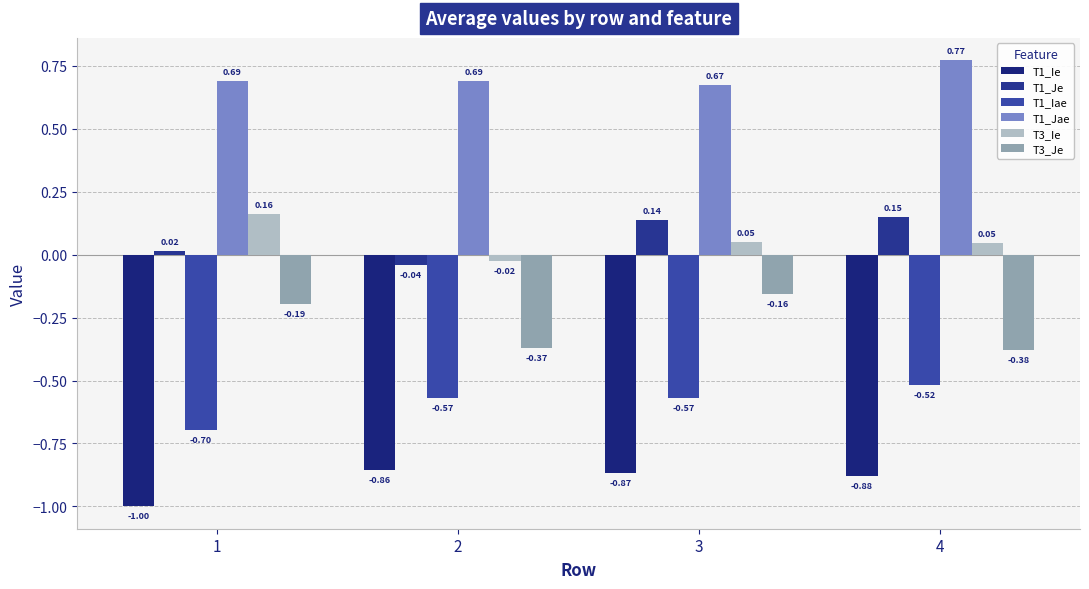

What is the total value across all series at 2?

-1.2